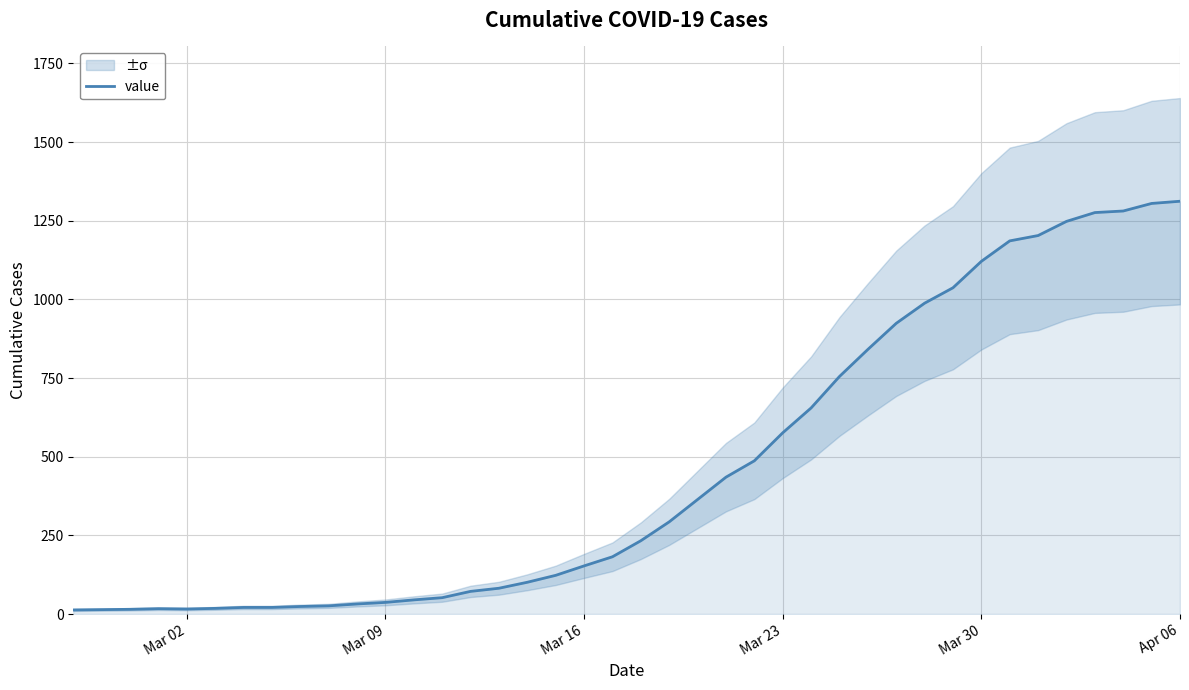

Which has a higher value, Mar 16 or 18?

18